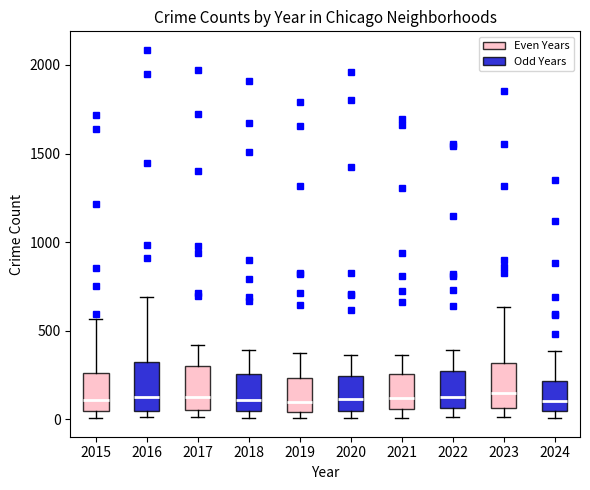

Reading left to right, read every box against the y-axis: the position of its median line, the range the box covers, and the ends of its whiskers. The values are not printed on the chart, so give them approximately, as read against the axis.

2015: median 100, box 50 to 250, whiskers 0 to 550
2016: median 150, box 50 to 300, whiskers 0 to 700
2017: median 100, box 50 to 300, whiskers 0 to 400
2018: median 100, box 50 to 250, whiskers 0 to 400
2019: median 100, box 50 to 250, whiskers 0 to 400
2020: median 100, box 50 to 250, whiskers 0 to 350
2021: median 100, box 50 to 250, whiskers 0 to 350
2022: median 100, box 50 to 250, whiskers 0 to 400
2023: median 150, box 50 to 300, whiskers 0 to 650
2024: median 100, box 50 to 200, whiskers 0 to 400